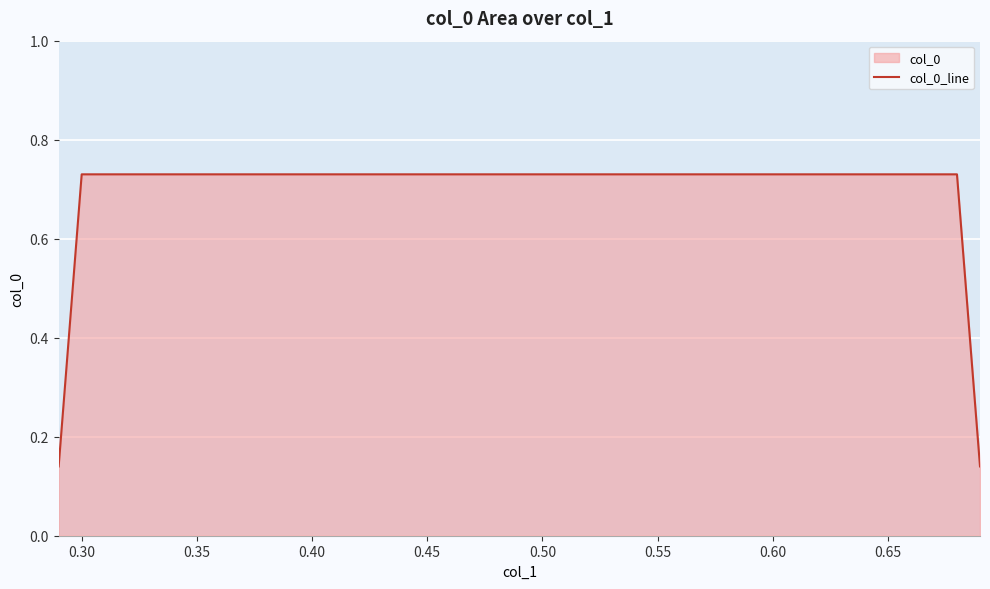

What is the value of the 4th point from the left?

0.1